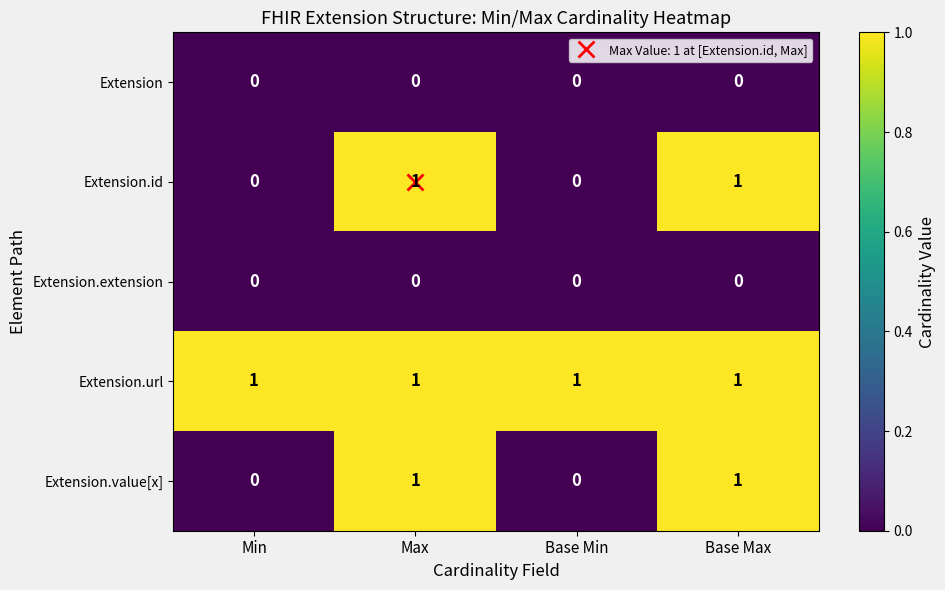

True or false: Extension.value[x] has a value of 1 at Min.

False